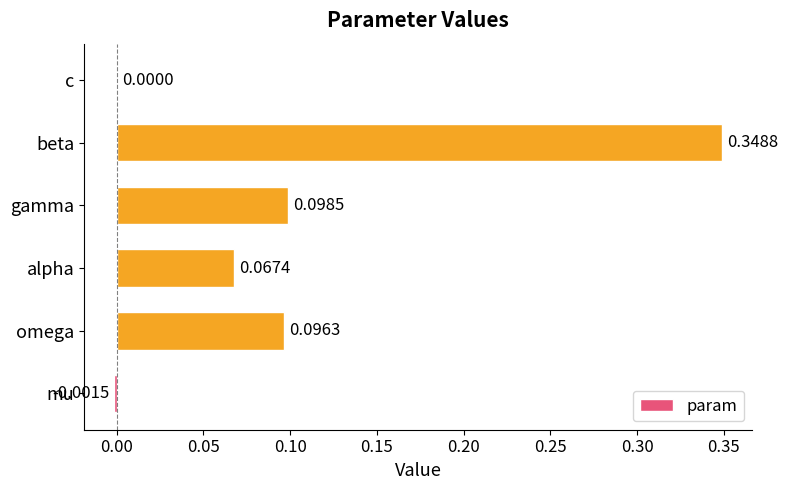

Between omega and mu, which is larger?

omega